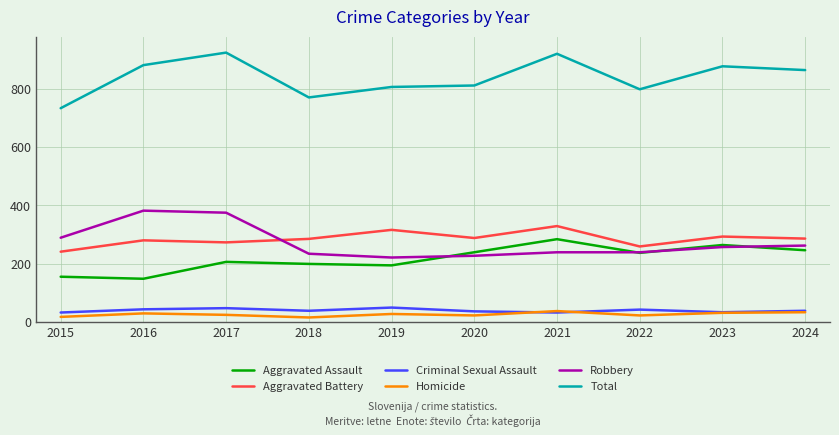

What is the highest value of the Homicide series?

37